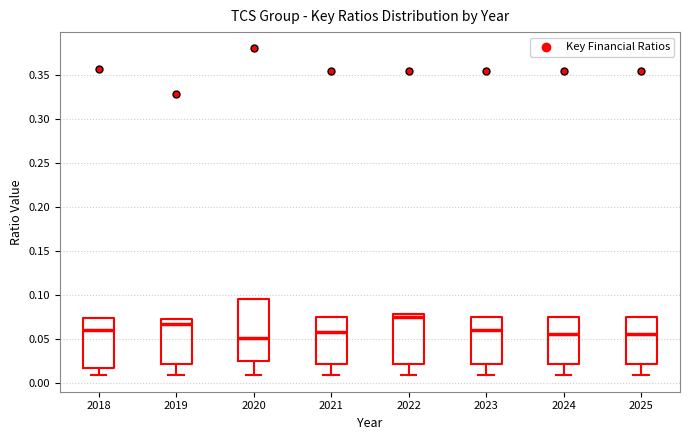

Reading left to right, read every box against the y-axis: the position of its median line, the range the box covers, and the ends of its whiskers. The values are not printed on the chart, so give them approximately, as read against the axis.

2018: median 0.060, box 0.015 to 0.075, whiskers 0.010 to 0.075
2019: median 0.065, box 0.020 to 0.075, whiskers 0.010 to 0.075
2020: median 0.050, box 0.025 to 0.095, whiskers 0.010 to 0.095
2021: median 0.060, box 0.020 to 0.075, whiskers 0.010 to 0.075
2022: median 0.075, box 0.020 to 0.080, whiskers 0.010 to 0.080
2023: median 0.060, box 0.020 to 0.075, whiskers 0.010 to 0.075
2024: median 0.055, box 0.020 to 0.075, whiskers 0.010 to 0.075
2025: median 0.055, box 0.020 to 0.075, whiskers 0.010 to 0.075